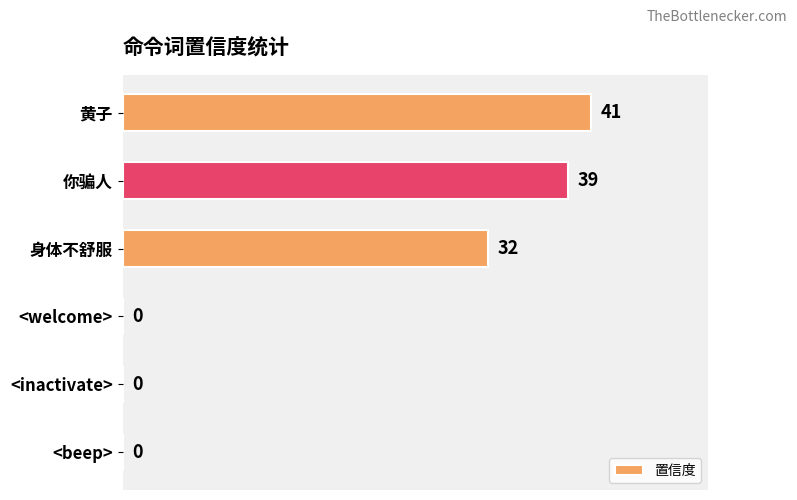

What is the ratio of the value at 黄子 to the value at 身体不舒服?

1.3